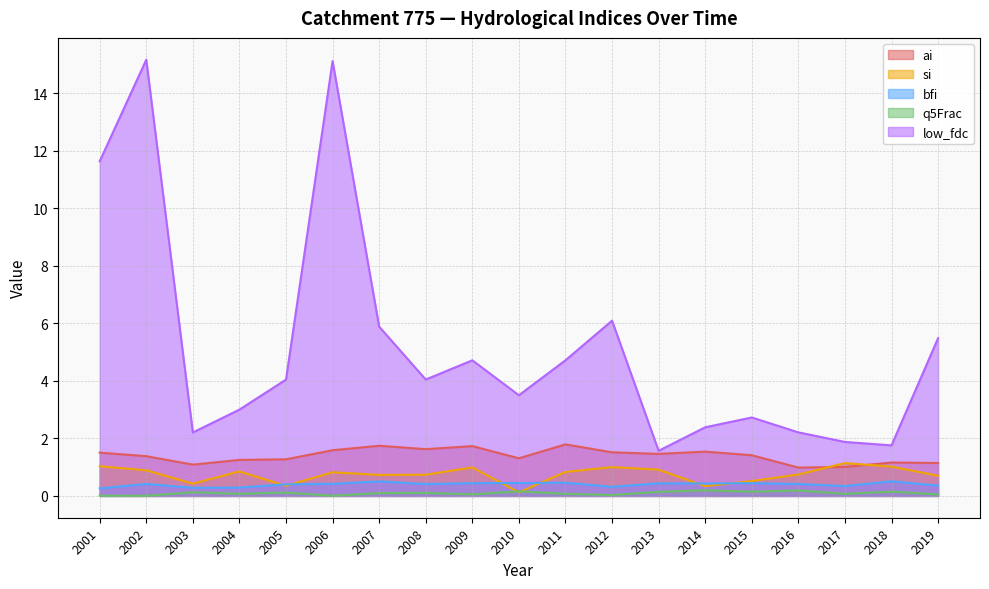

Which category has the lowest value in the q5Frac series?

2006